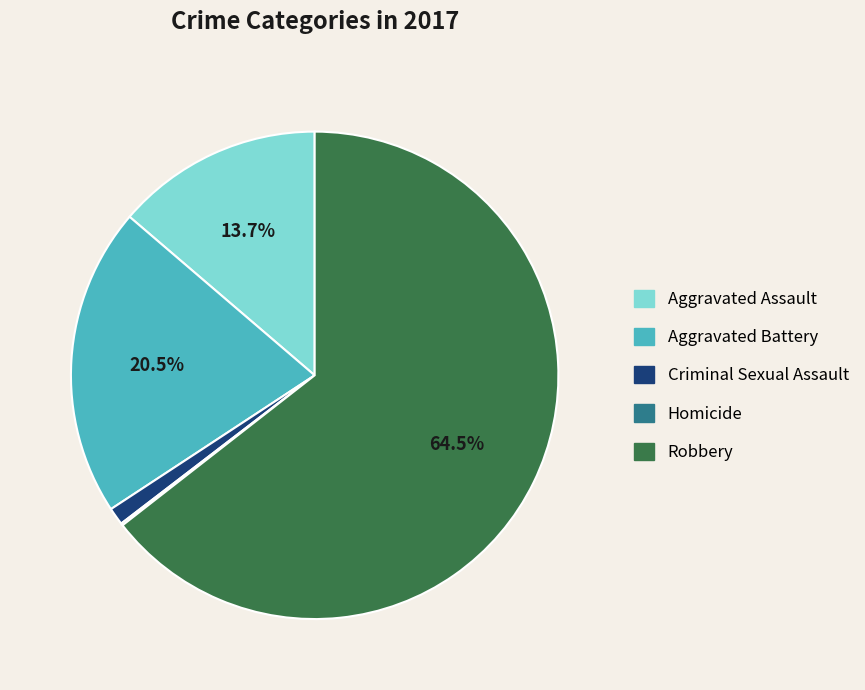

Approximately how many times larger is the value at Aggravated Battery compared to Aggravated Assault?

1.5